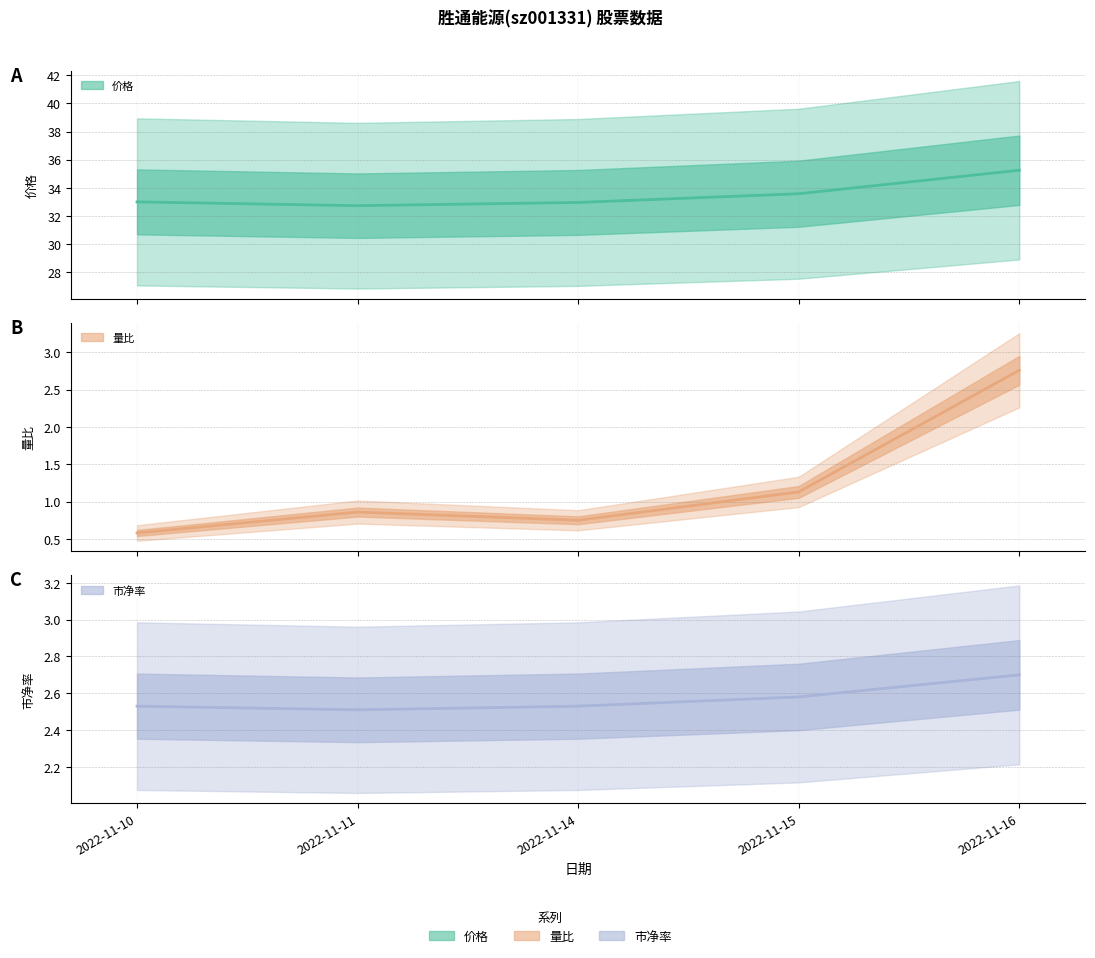

What is the maximum value shown in the chart?

35.2